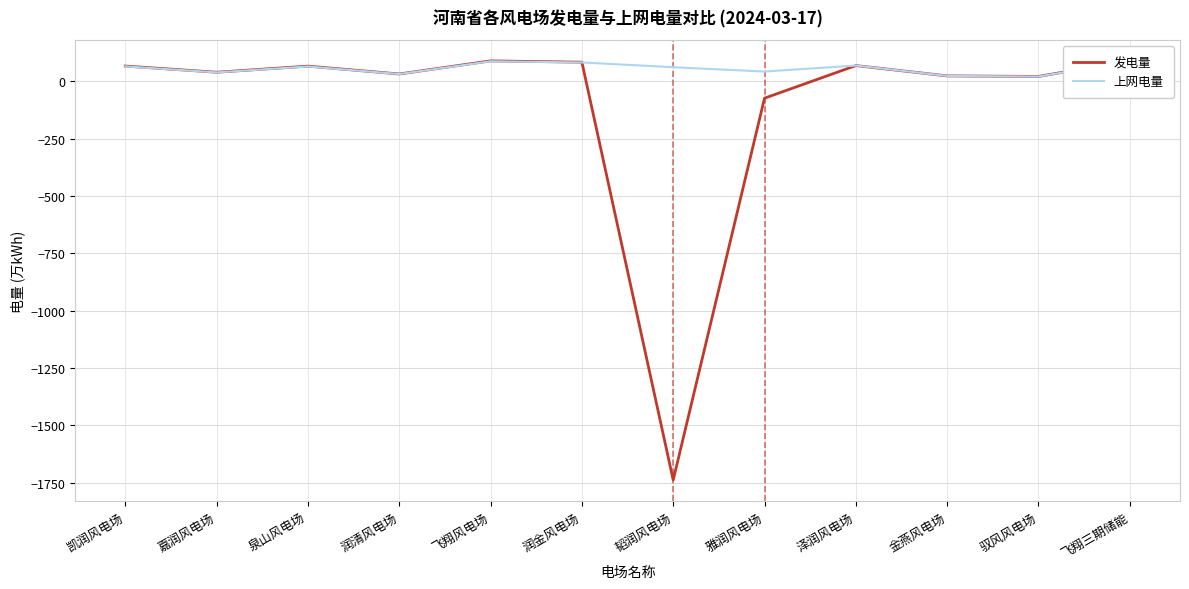

List the labels in order of 上网电量 value, smallest first.

驭风风电场, 金燕风电场, 润清风电场, 嘉润风电场, 雅润风电场, 韬润风电场, 泉山风电场, 凯润风电场, 泽润风电场, 润金风电场, 飞翔风电场, 飞翔三期储能